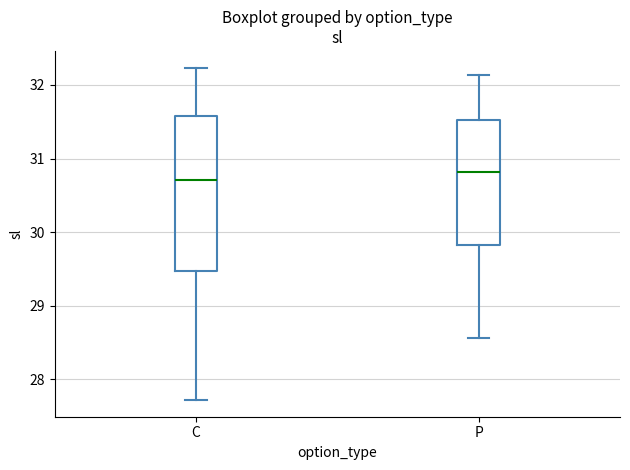

Which box is the tallest, from its lower edge to its upper edge?

C